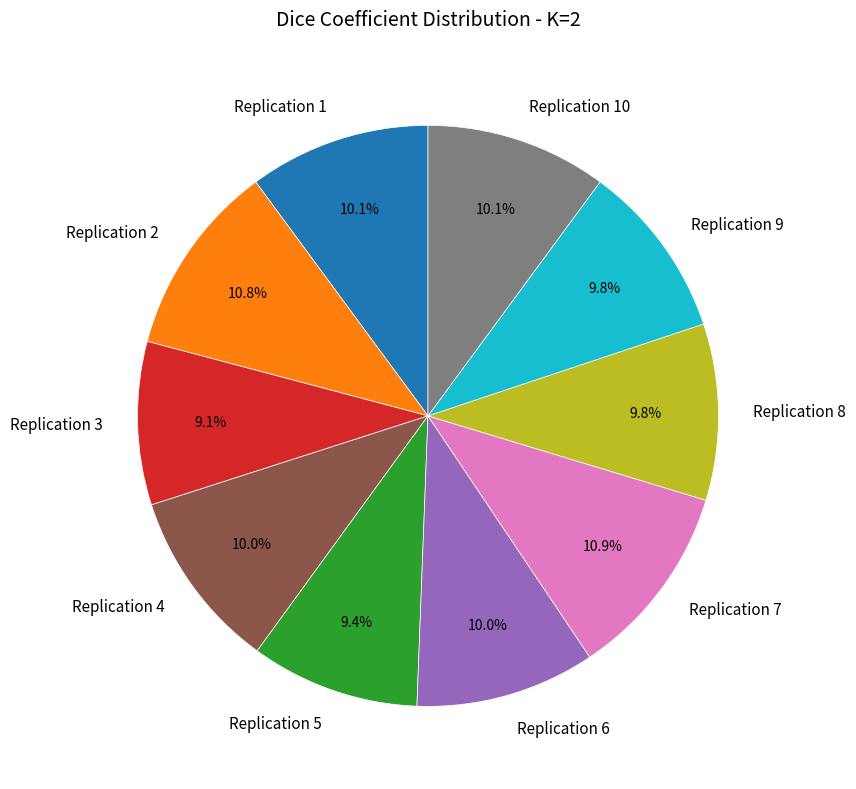

Which has a higher value, Replication 7 or Replication 6?

Replication 7